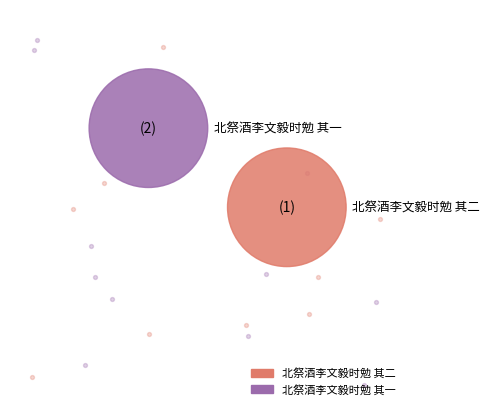

Is it true that 北祭酒李文毅时勉 其二 is 57% of the pie?

False